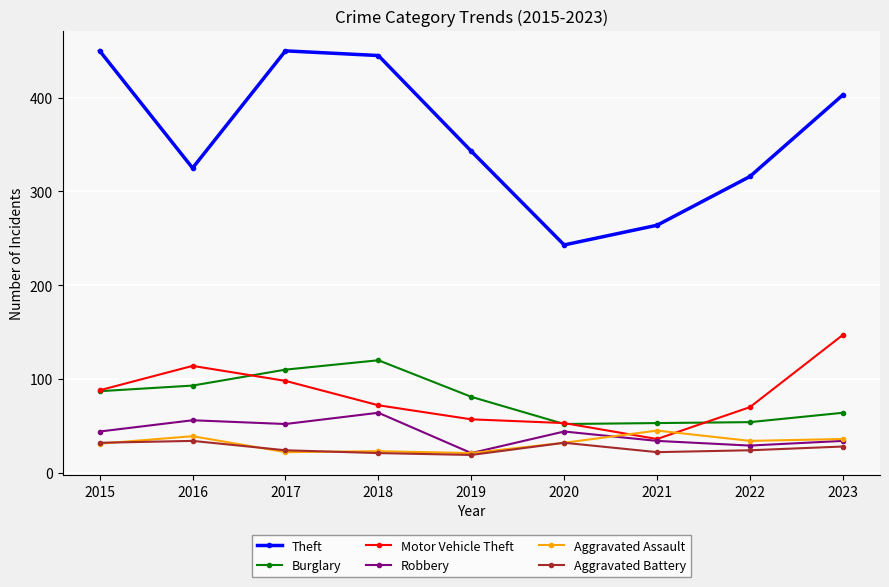

What is the value of the Aggravated Assault point at the 7th from the left?

45